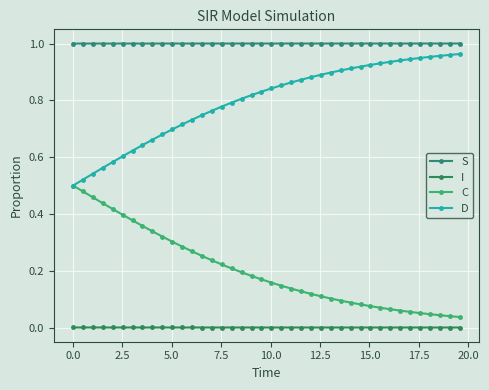

True or false: C has more than 0 interior local peaks.

False